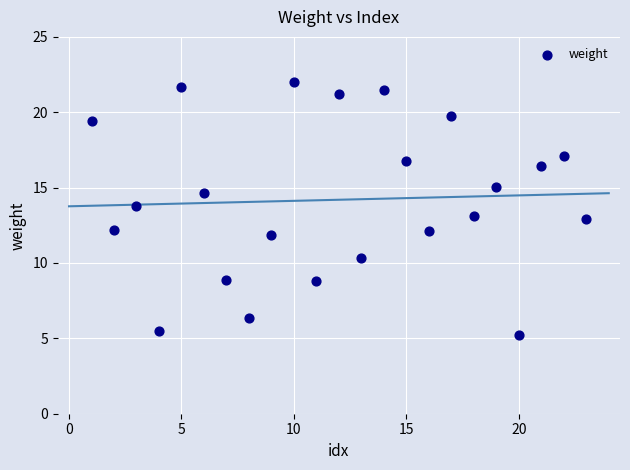

What is the range of X values (max minus min)?

22.0